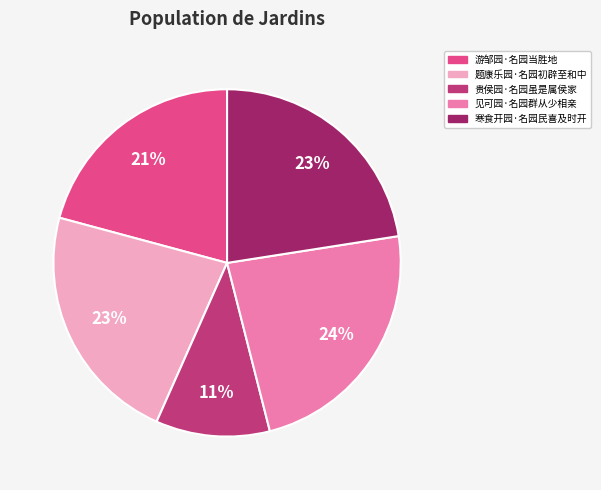

Do 贵侯园·名园虽是属侯家 and 寒食开园·名园民喜及时开 together represent more than half of the pie?

No